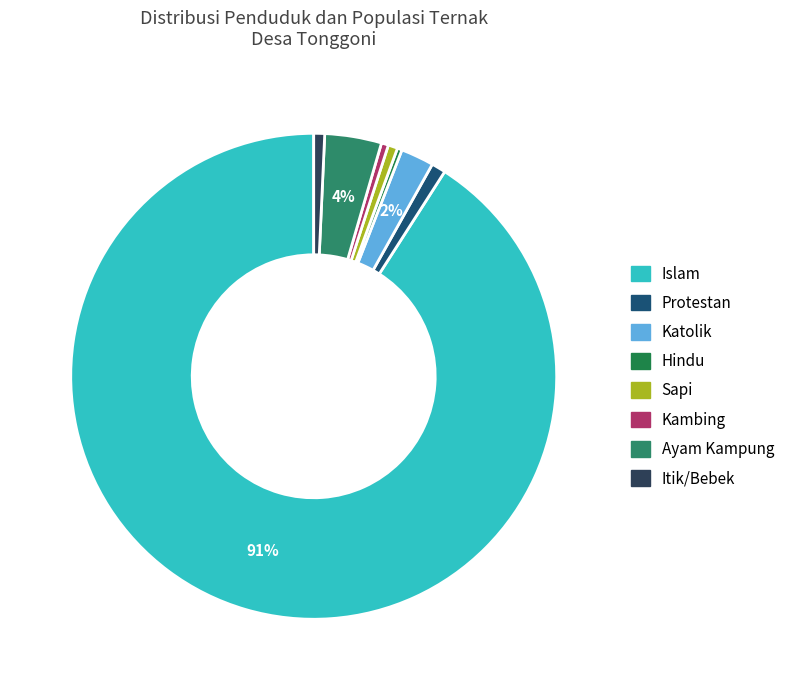

Which category has the biggest portion of the pie?

Islam